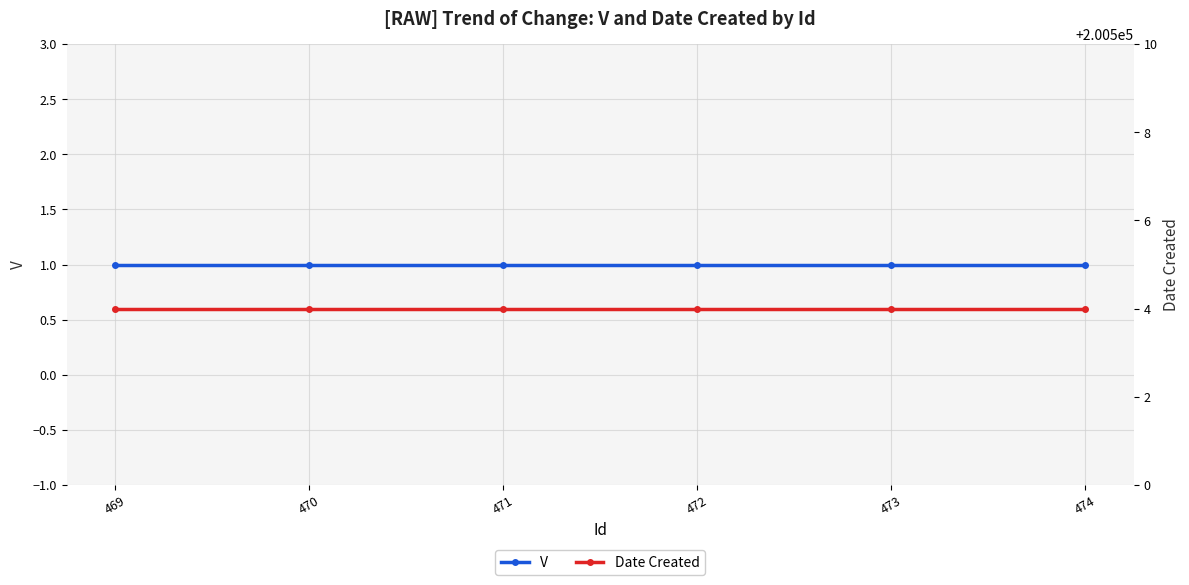

How many categories are shown in the chart?

6